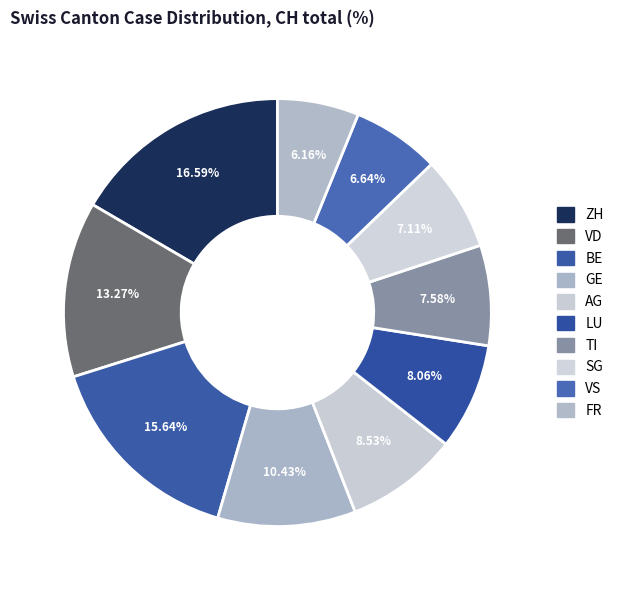

How many slices are in this pie chart?

10